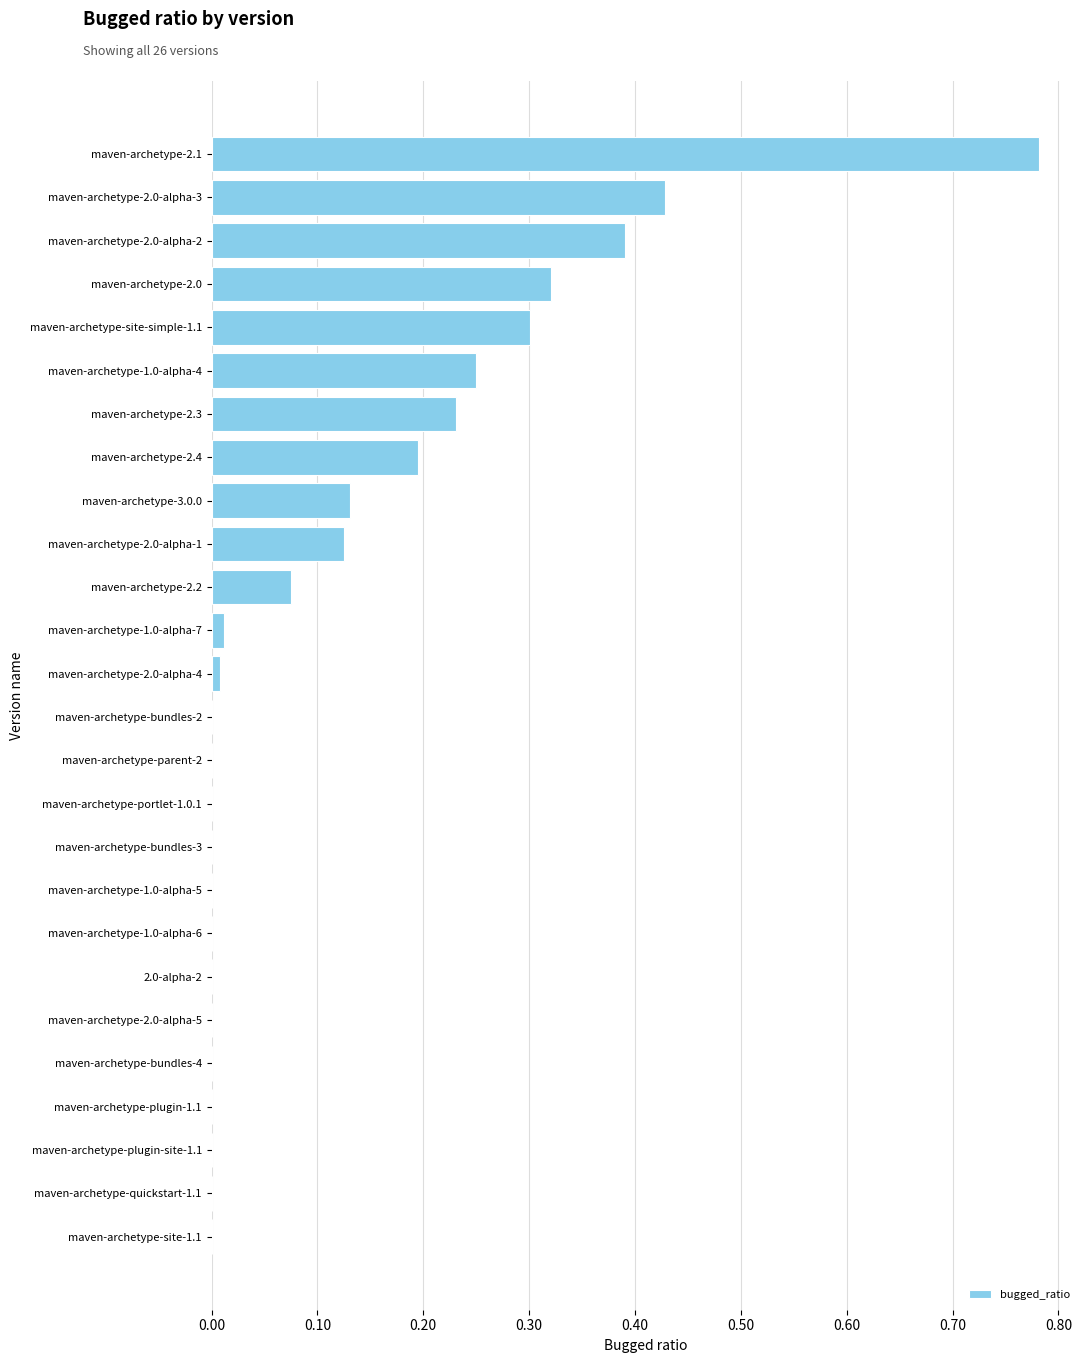

True or false: the data shows -0.3 at 2.0-alpha-2.

False